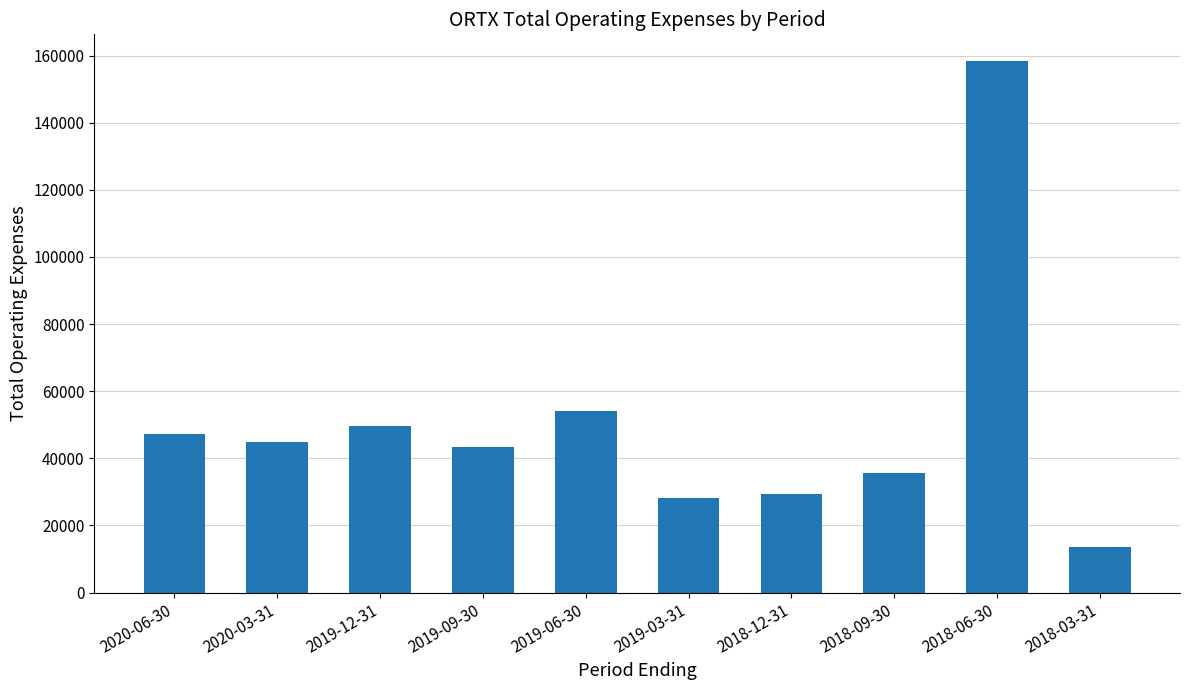

Reading right to left, list all the values displayed in this chart.

2018-03-31=13700	2018-06-30=158400	2018-09-30=35500	2018-12-31=29500	2019-03-31=28300	2019-06-30=54200	2019-09-30=43300	2019-12-31=49600	2020-03-31=45000	2020-06-30=47400